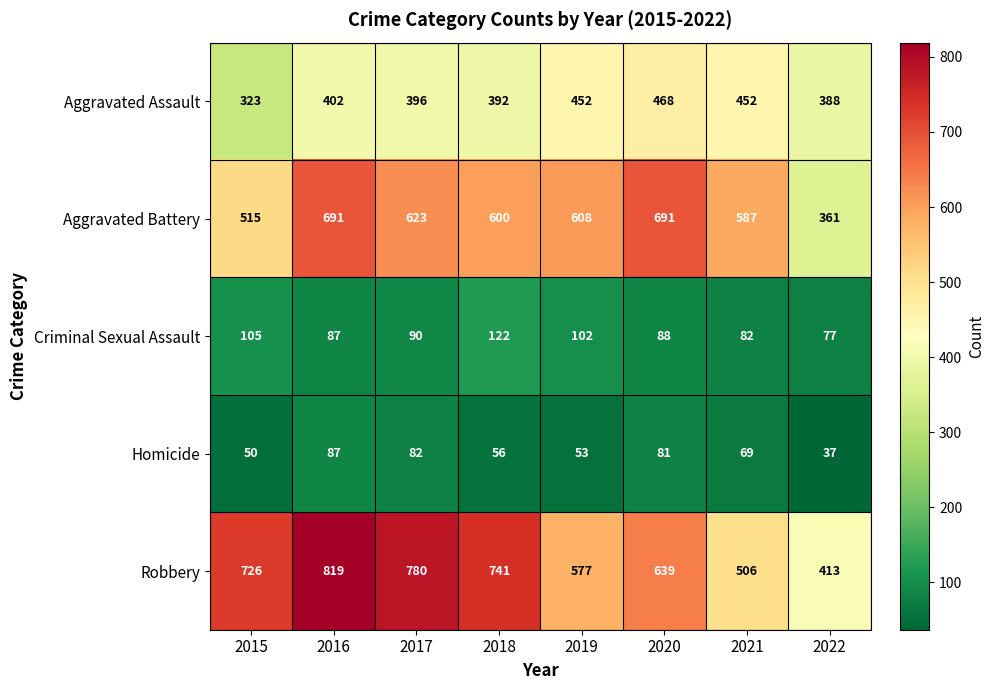

Is it true that Robbery equals 639 at 2020?

True